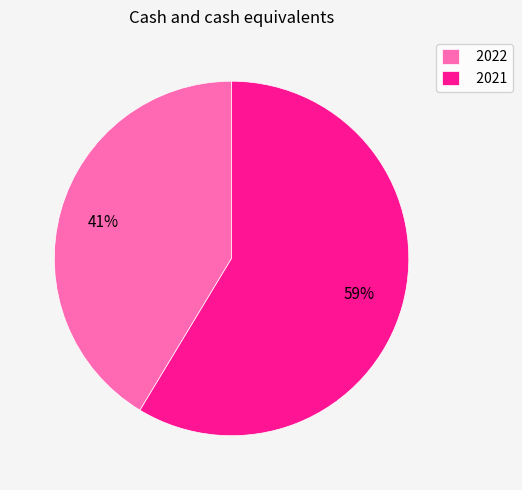

What is the largest slice in the pie chart?

2021